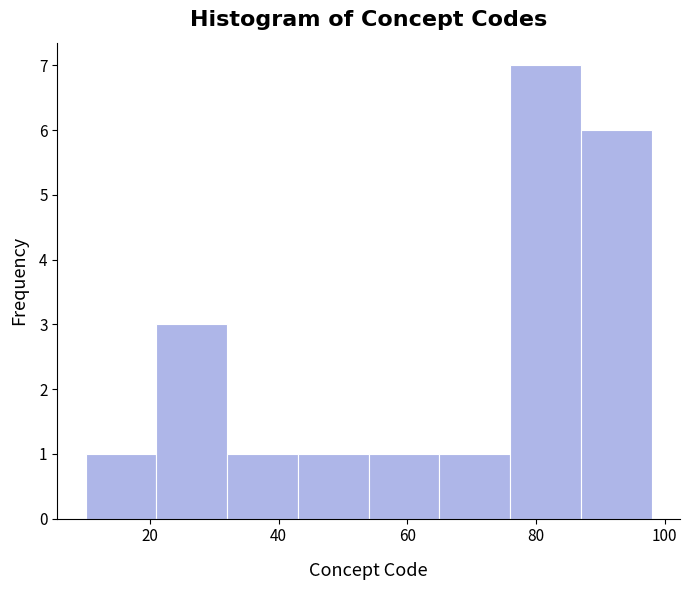

Reading left to right, transcribe this chart: for each bar, give the range it covers on the x-axis and its height. Neither the bar edges nor the heights are printed on the chart, so give them approximately, as read against the axes.

10 to 21: 1
21 to 32: 3
32 to 43: 1
43 to 54: 1
54 to 65: 1
65 to 76: 1
76 to 87: 7
87 to 98: 6